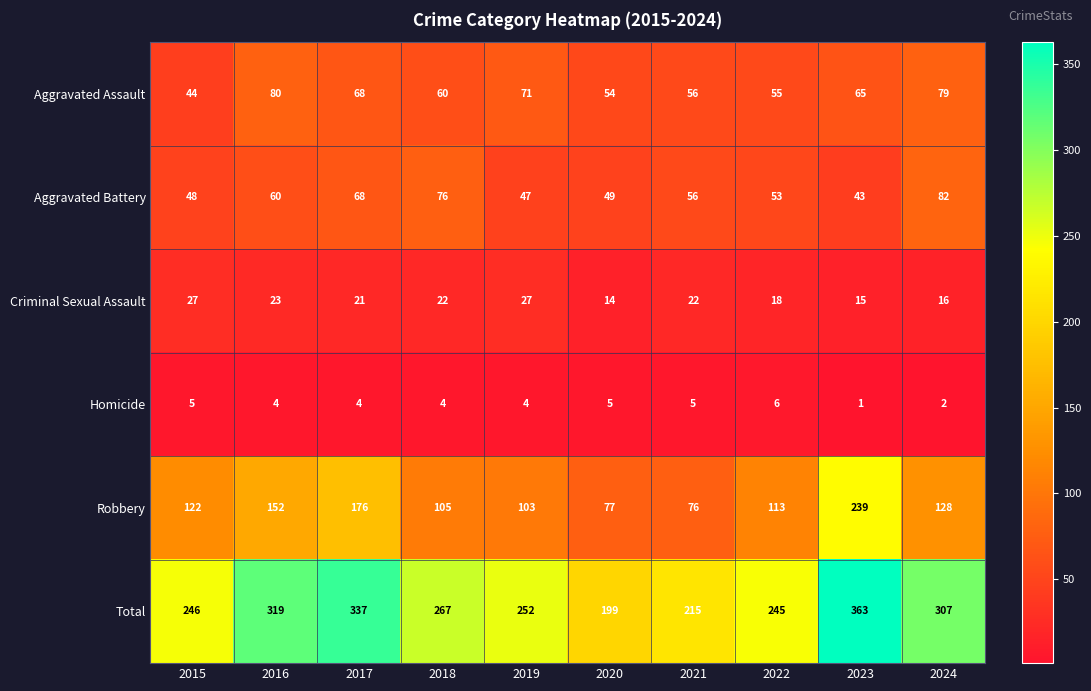

What value does the Robbery series have at 2020, to the nearest 10?

80